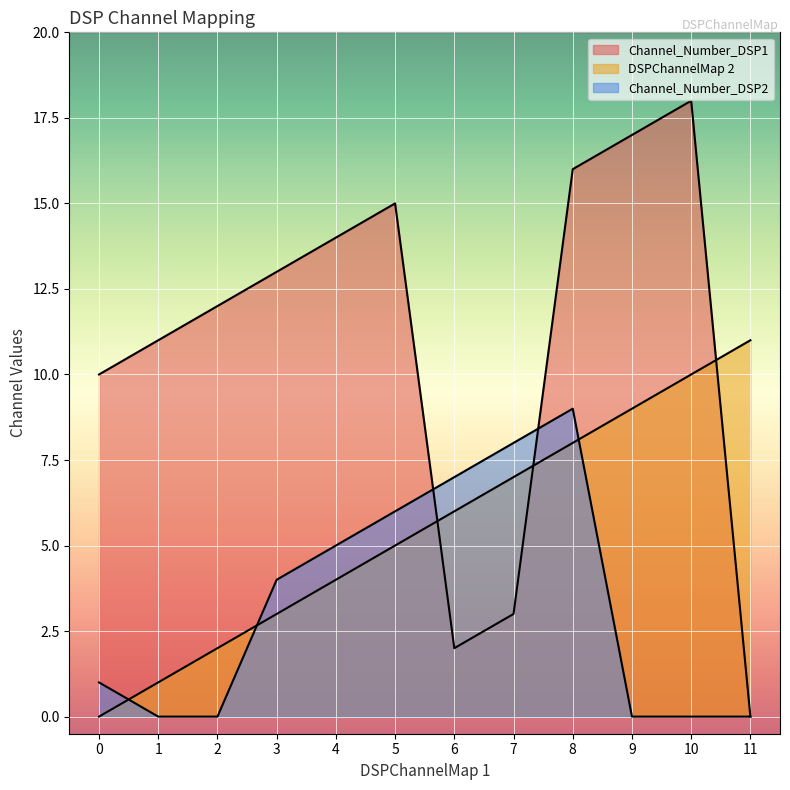

The Channel_Number_DSP1 series shows -7 at 11. True or false?

False